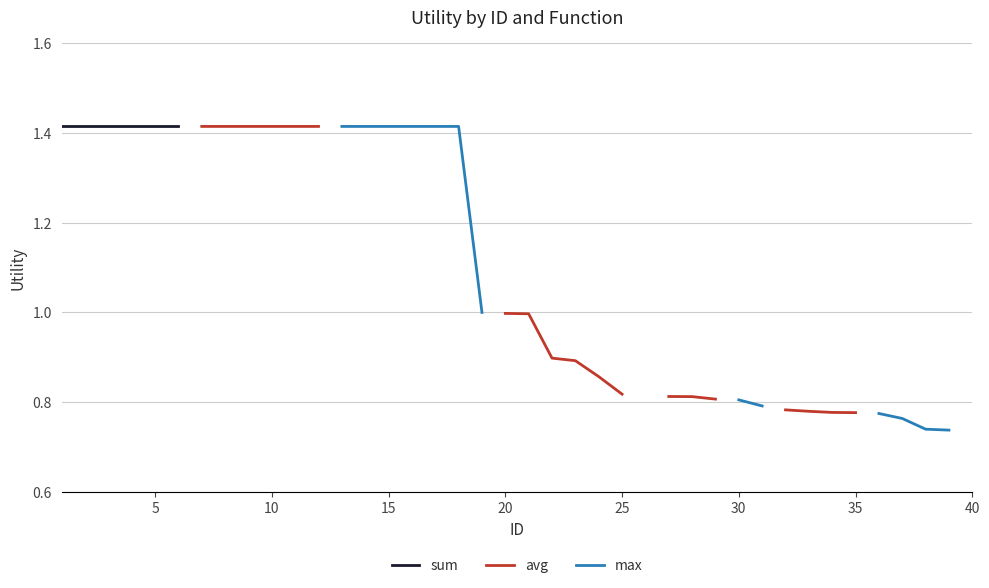

How many data points does each series have?

40